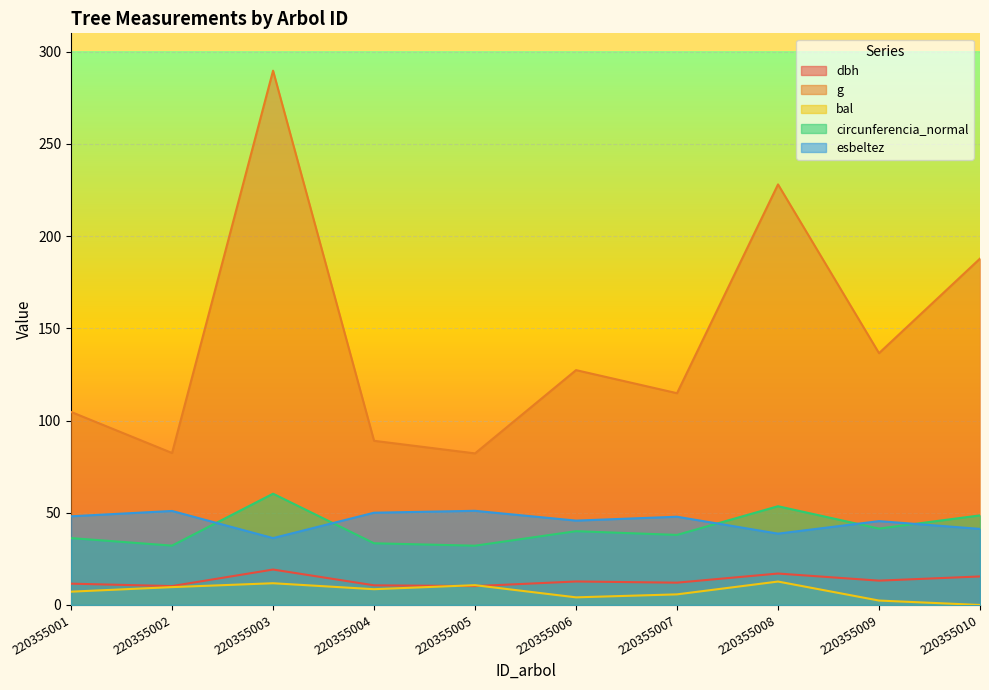

True or false: bal and esbeltez intersect in this chart.

False